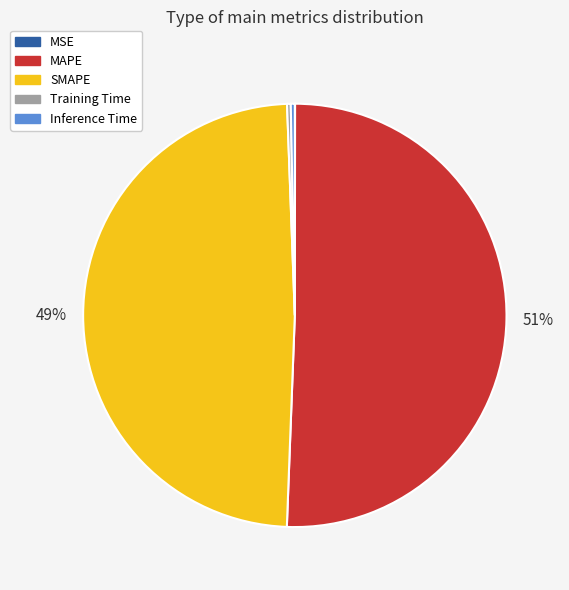

Is MAPE the majority of the pie?

Yes